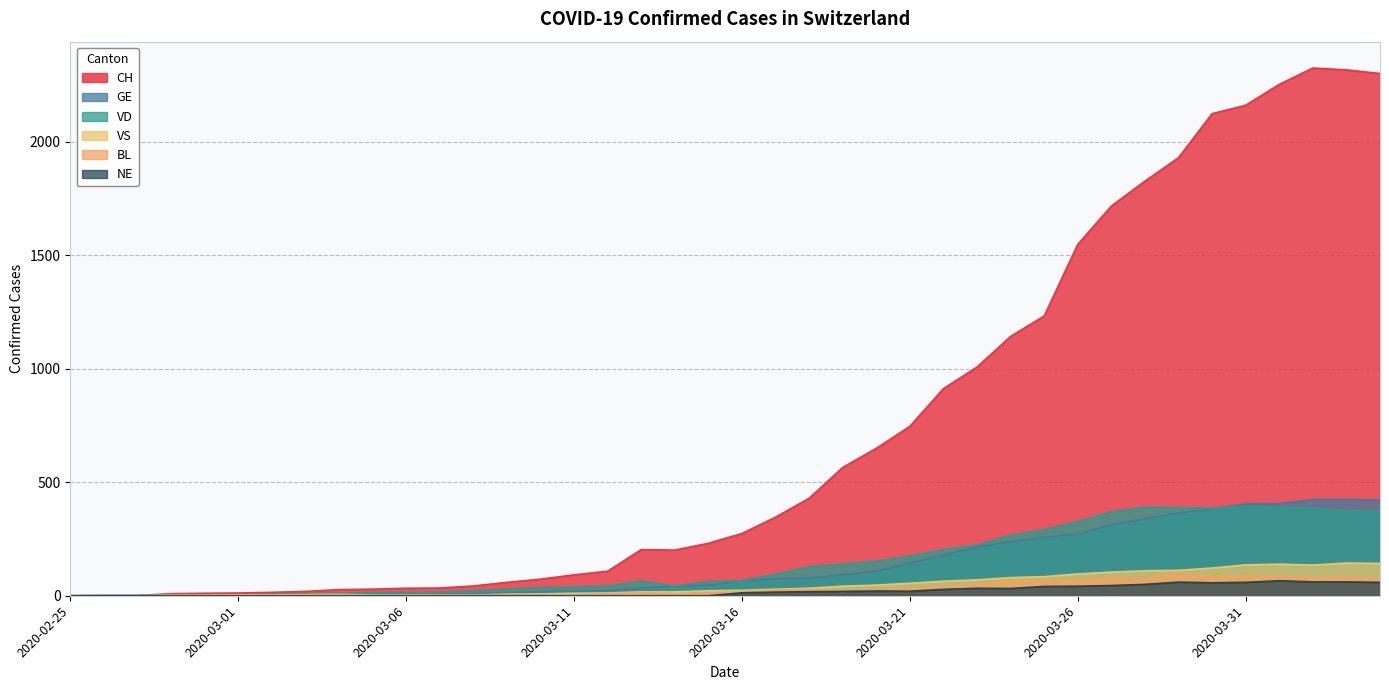

What is the difference between the highest and lowest values at 2020-03-03?

19